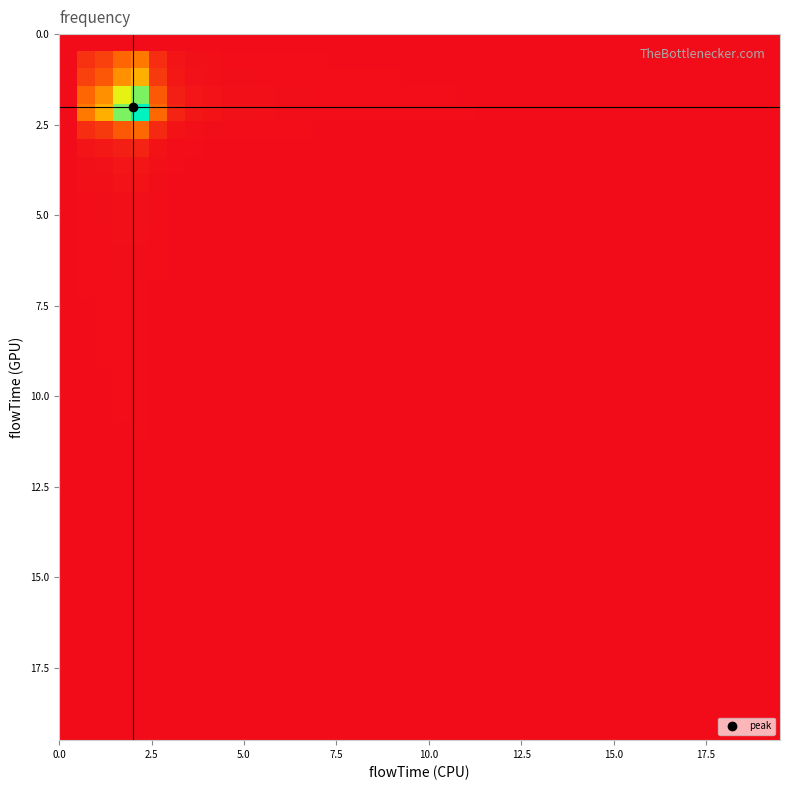

At how many categories does at least one series exceed 0?

37